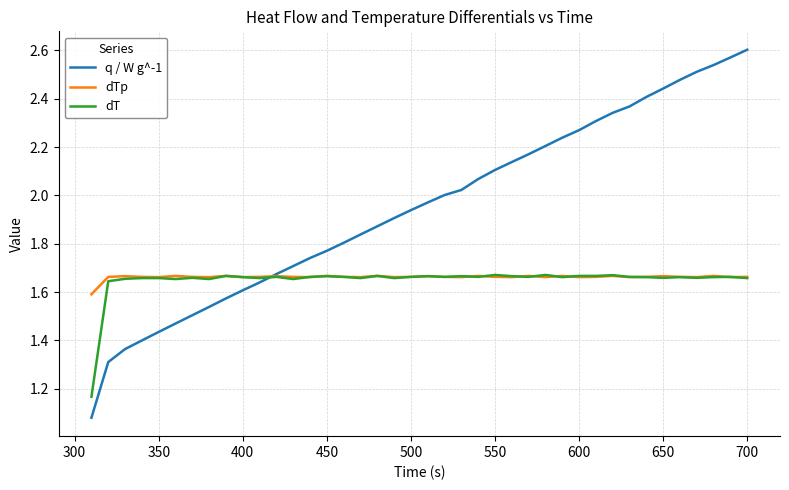

Which series has the widest spread of values?

q / W g^-1